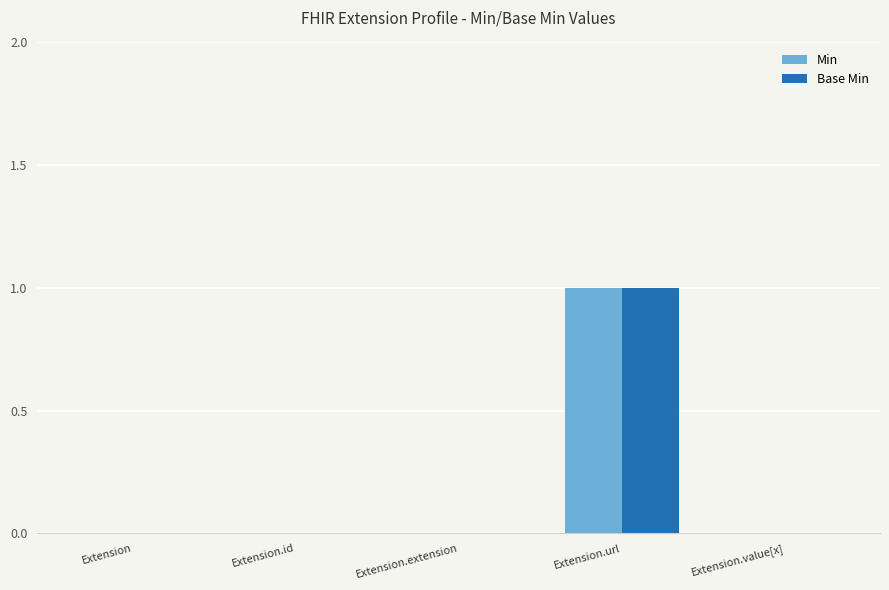

How many distinct data groups are displayed?

2